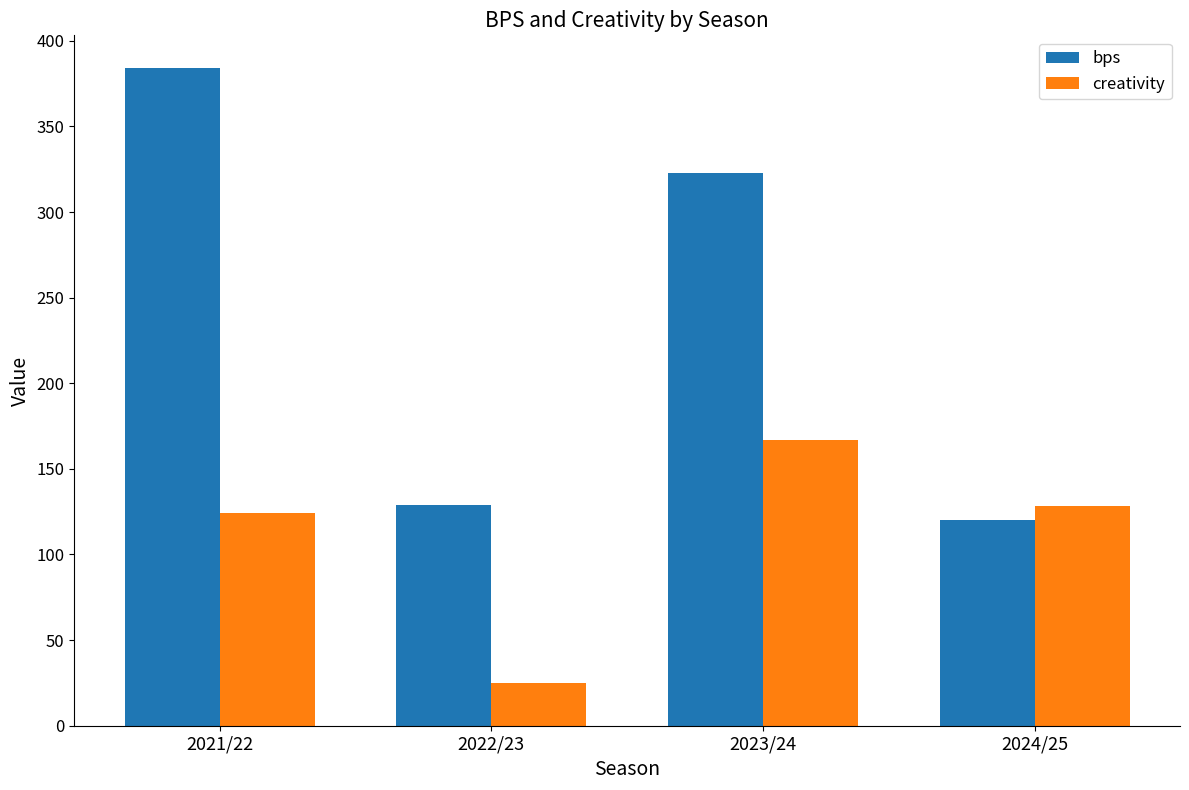

What is the maximum value for bps?

384.0